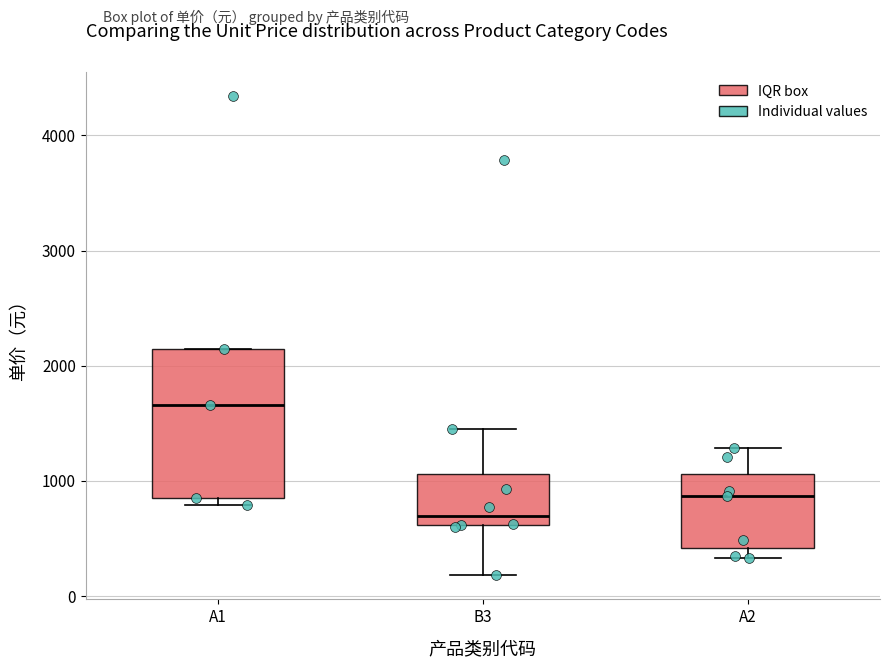

Reading left to right, read every box against the y-axis: the position of its median line, the range the box covers, and the ends of its whiskers. The values are not printed on the chart, so give them approximately, as read against the axis.

A1: median 1700, box 800 to 2100, whiskers 800 (just below the box's lower edge) to 2100
B3: median 700, box 600 to 1100, whiskers 200 to 1500
A2: median 900, box 400 to 1100, whiskers 300 to 1300